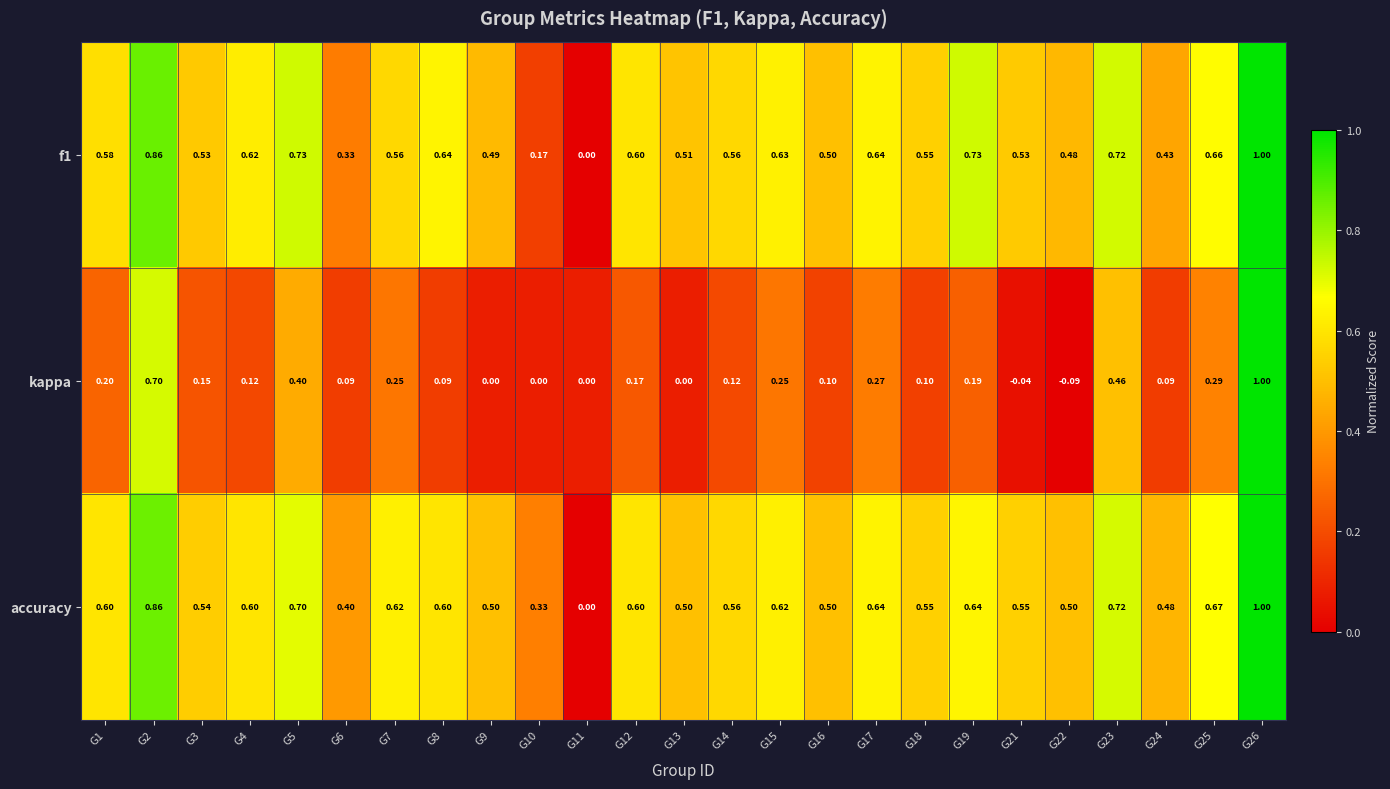

Which series has the largest total across all categories?

accuracy